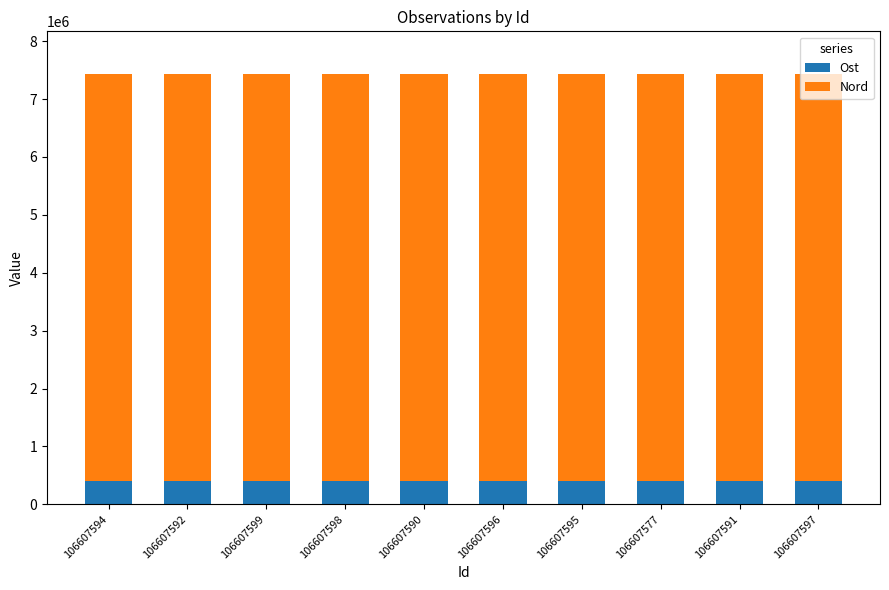

What is the average value of the Ost series?

405271.3